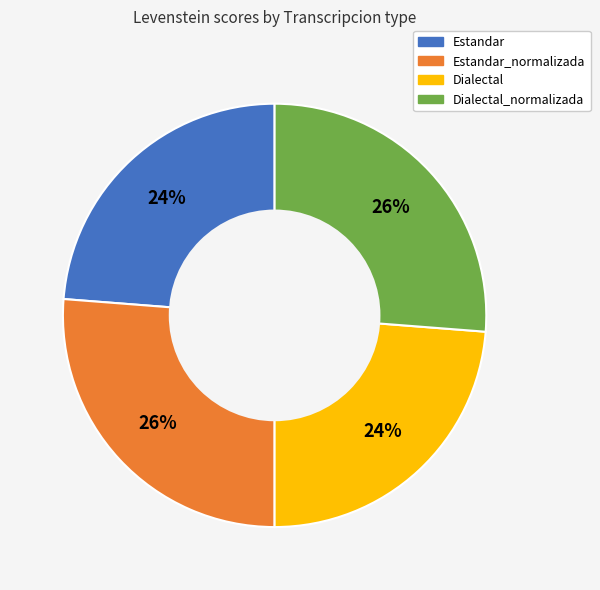

How many segments does this pie chart have?

4